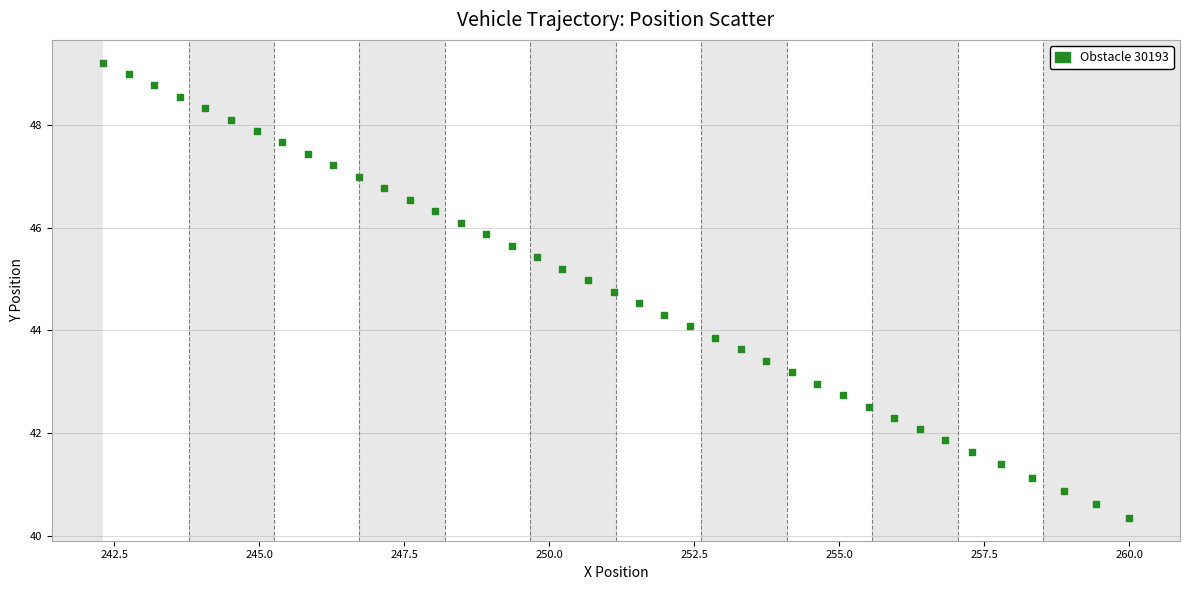

What is the range of X values (max minus min)?

17.7